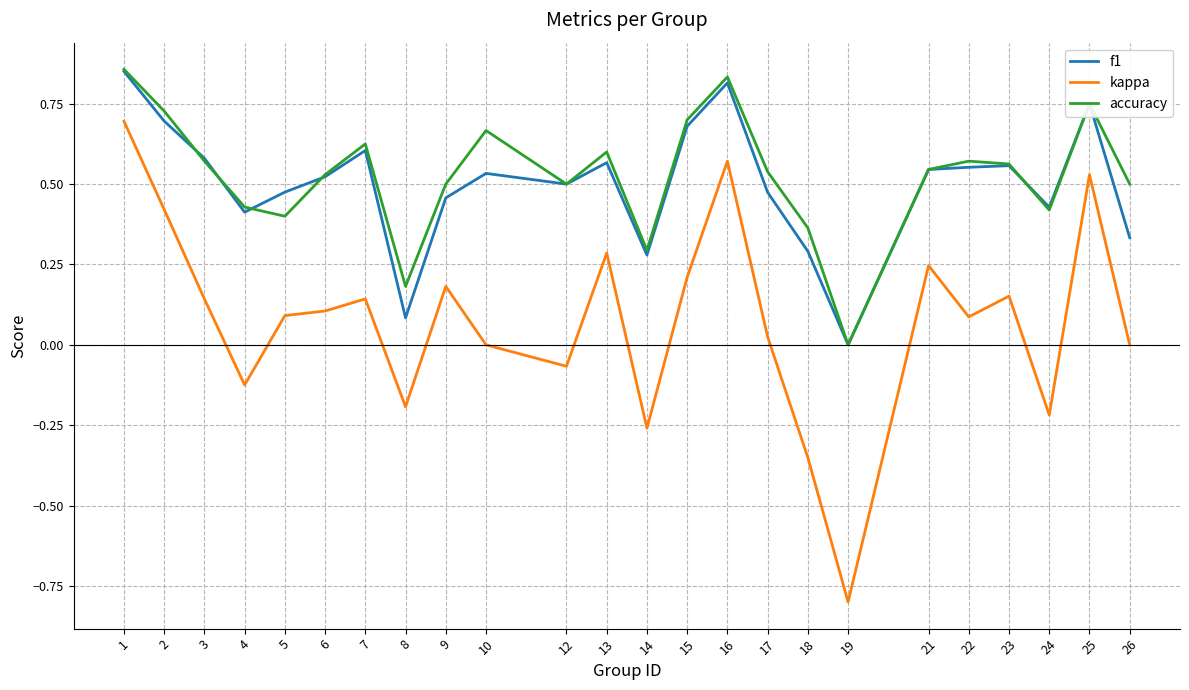

Is the value of f1 at 3 greater than the value of kappa at 6?

Yes